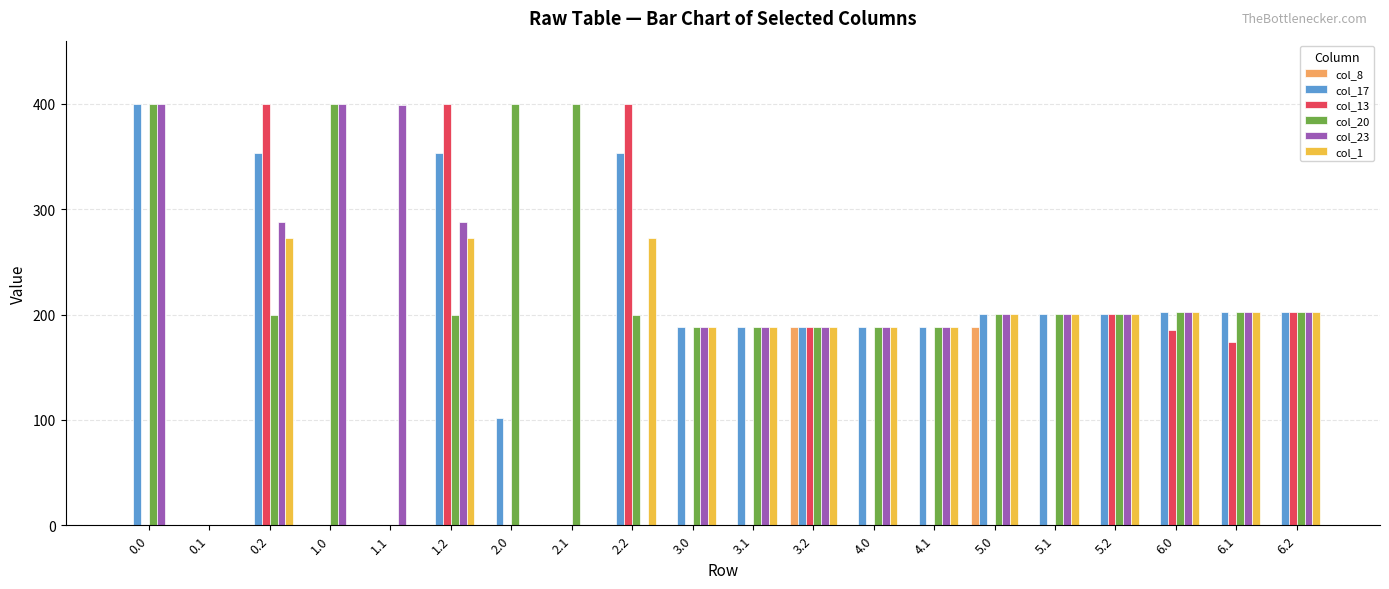

What is the sum of all col_8 values?

377.0